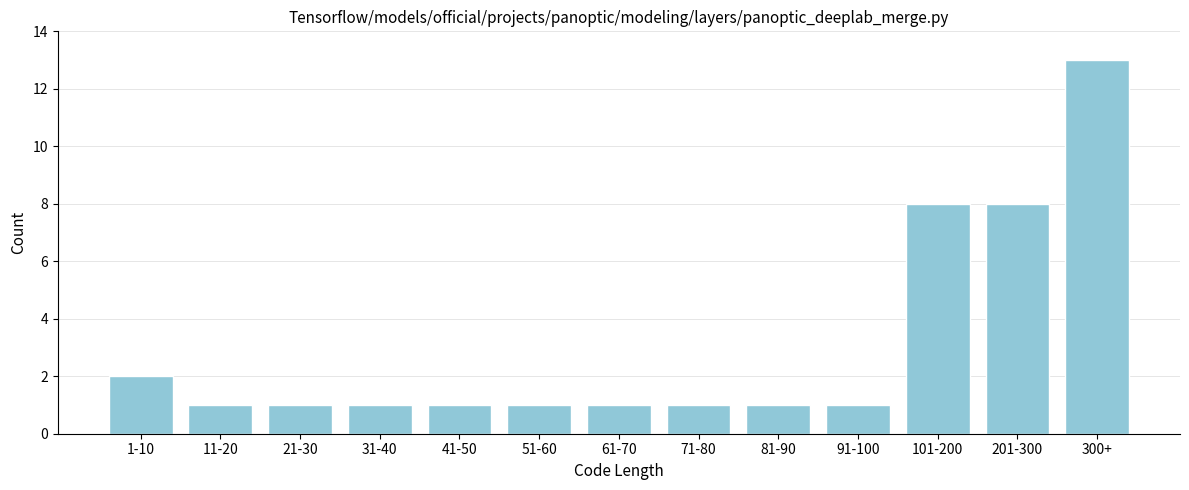

Reading left to right, list all the values displayed in this chart.

1-10=2	11-20=1	21-30=1	31-40=1	41-50=1	51-60=1	61-70=1	71-80=1	81-90=1	91-100=1	101-200=8	201-300=8	300+=13